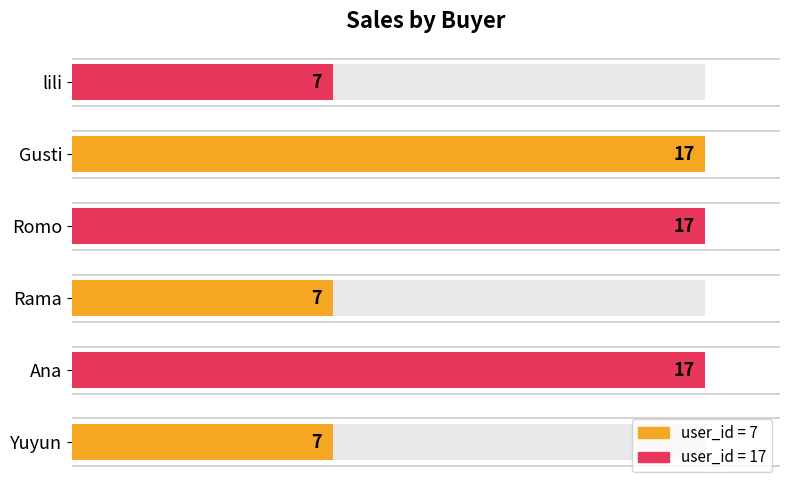

What is the sum of all values?

72